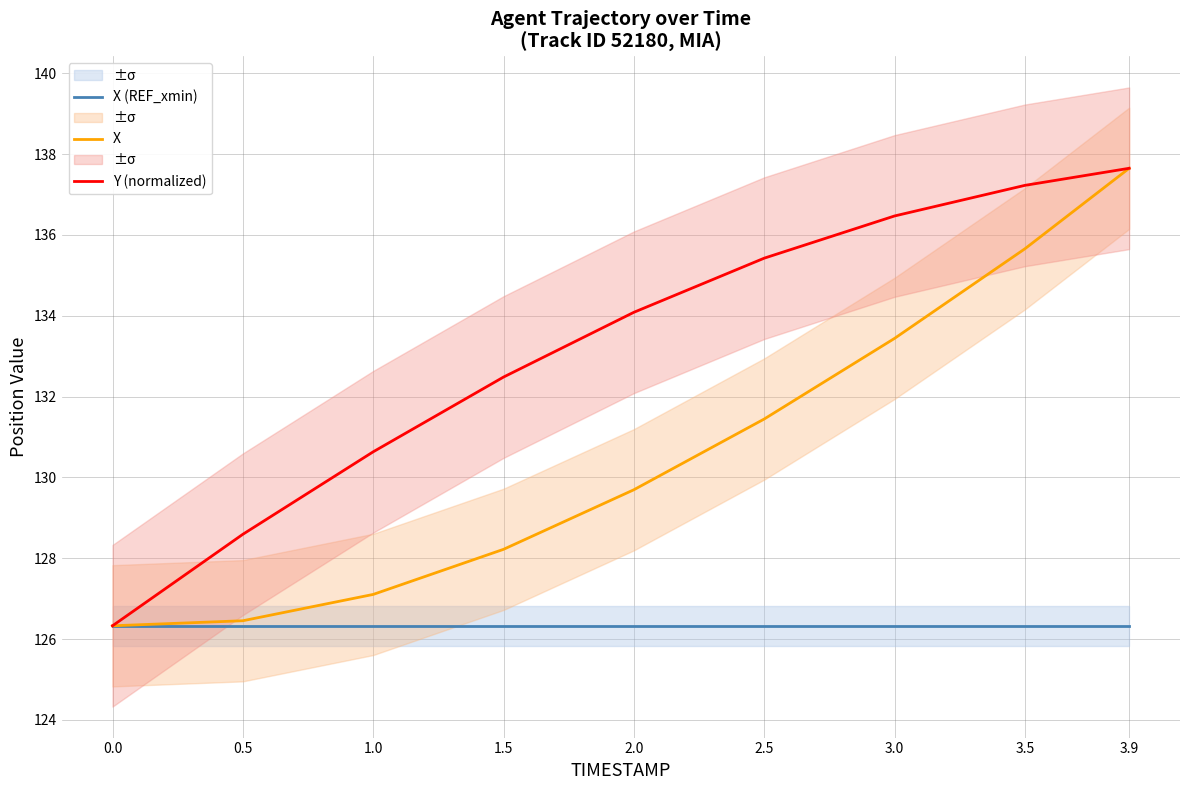

The value of X at 0.0 is 50.1. True or false?

False